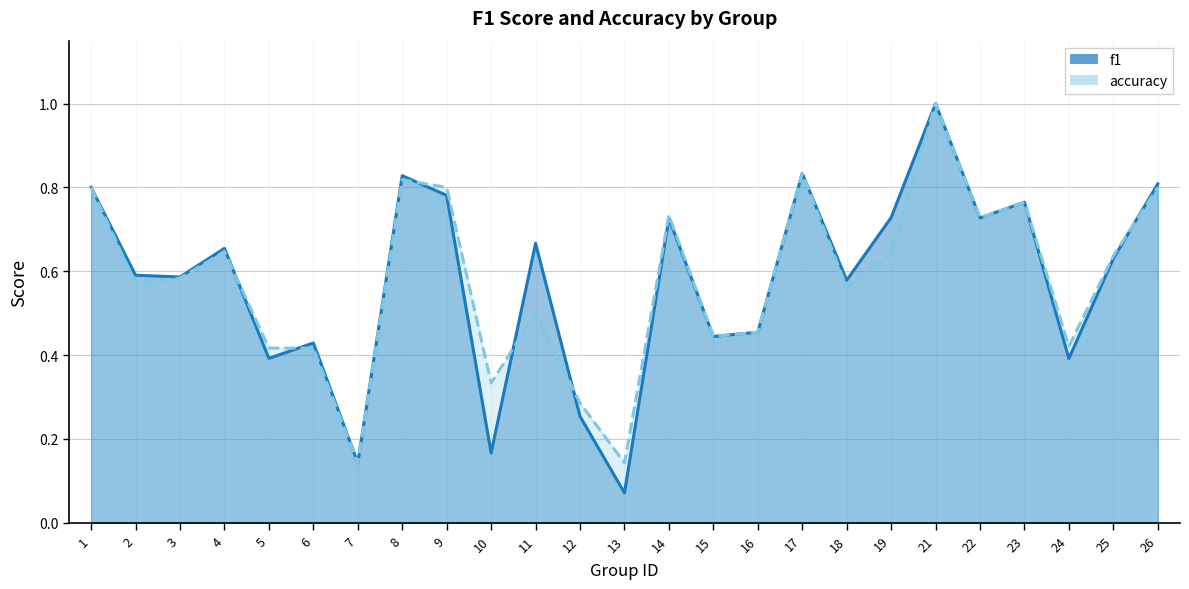

At which category is the sum across all series the highest?

21